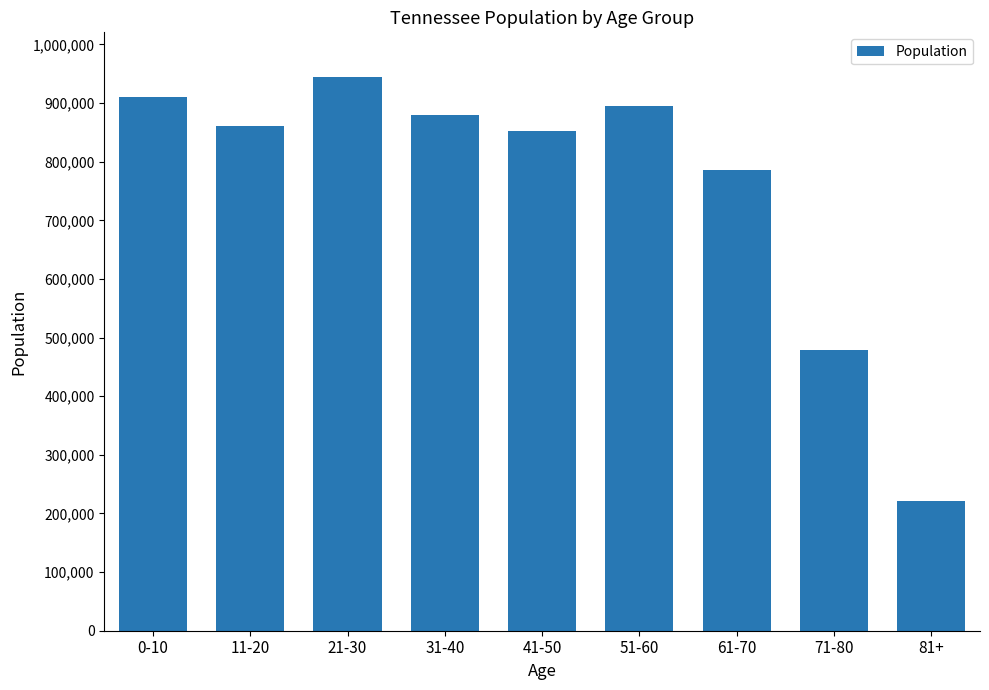

Which has a higher value, 41-50 or 81+?

41-50